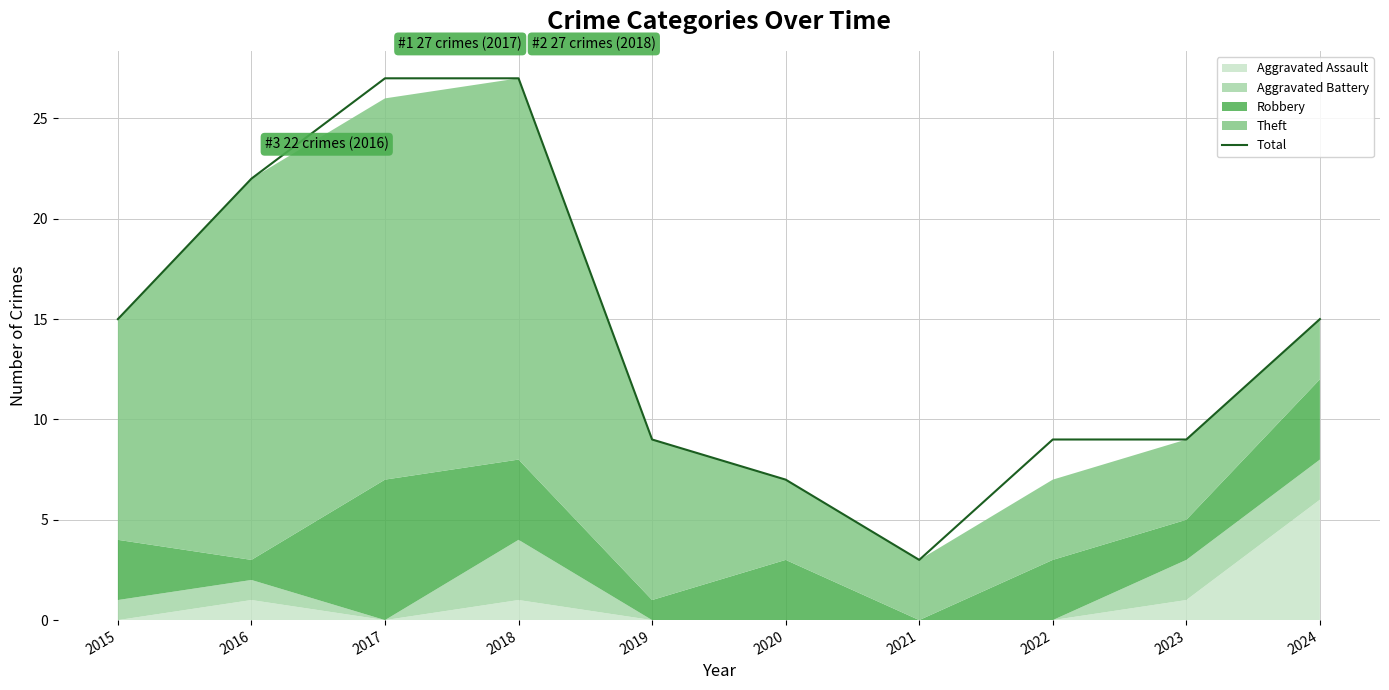

At which label does the data first exceed 15?

2016